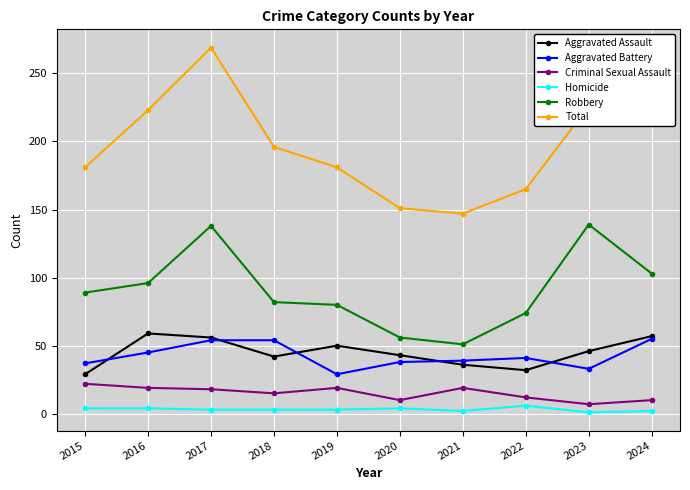

What is the value of the Aggravated Battery point at the 3rd from the left?

54